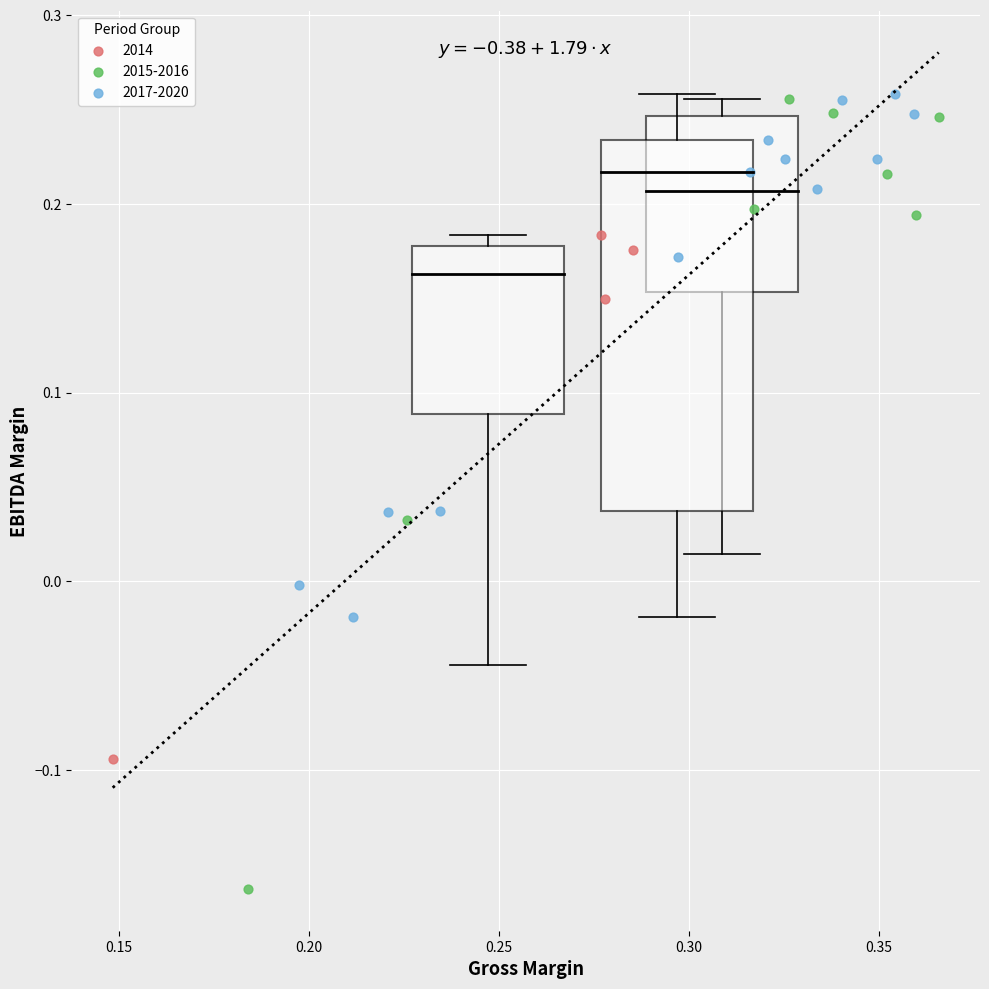

Which series contains the lowest Y value?

2015-2016